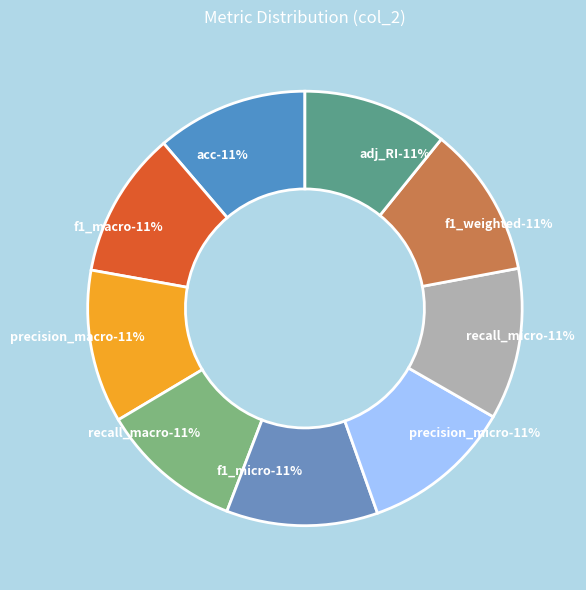

Is it true that recall_macro is 11% of the pie?

True